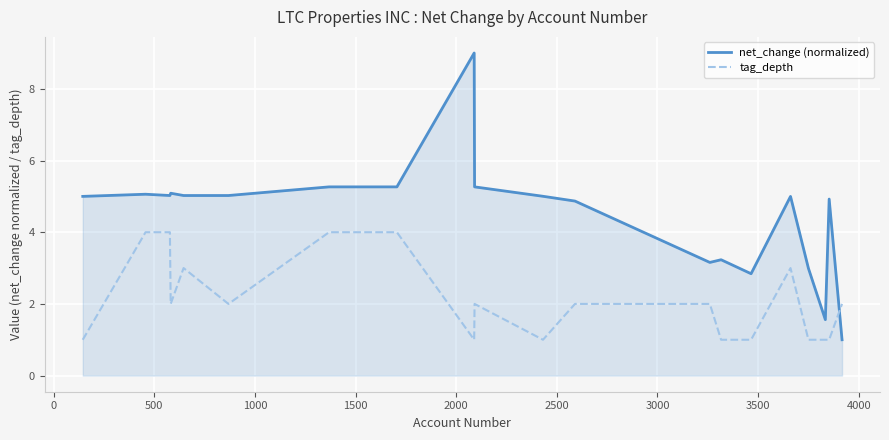

List the series in order of their peak value, lowest first.

tag_depth, net_change (normalized)